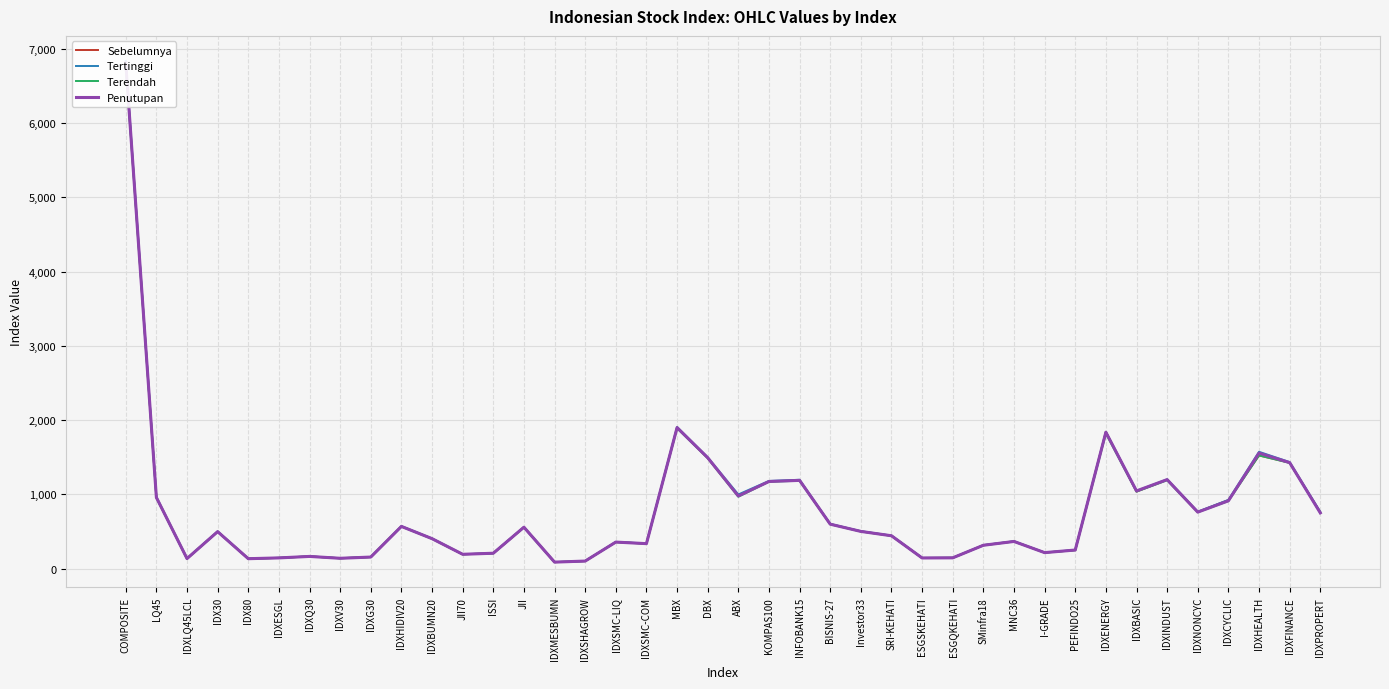

True or false: Terendah and Penutupan cross at least once.

False